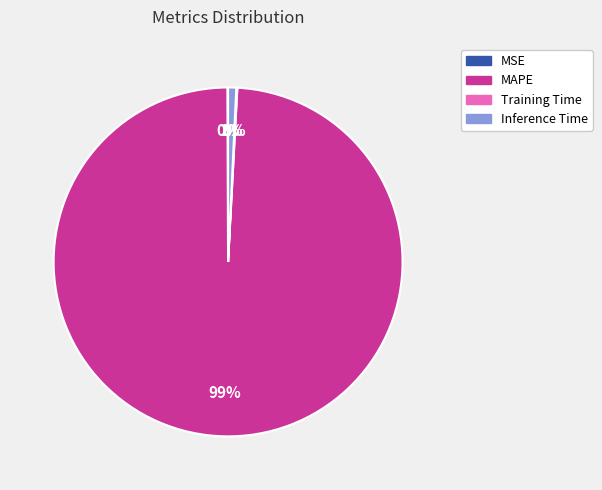

To the nearest percent, what is the difference between the largest and smallest slice percentages?

99%